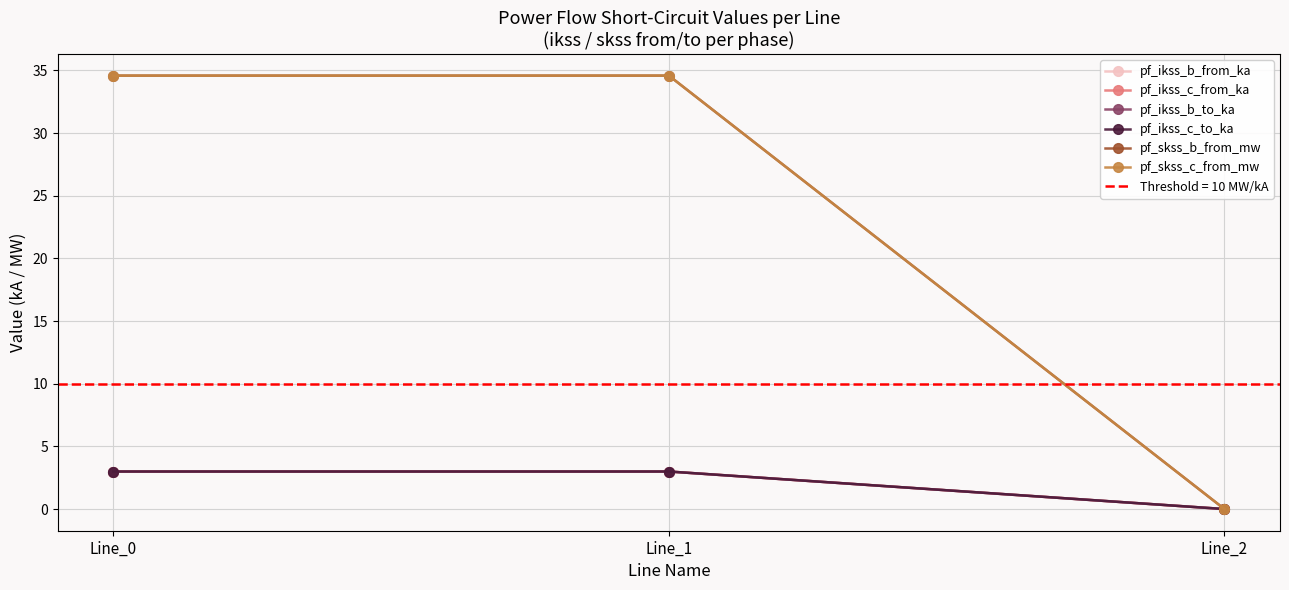

Which label corresponds to the largest value in the chart?

Line_1